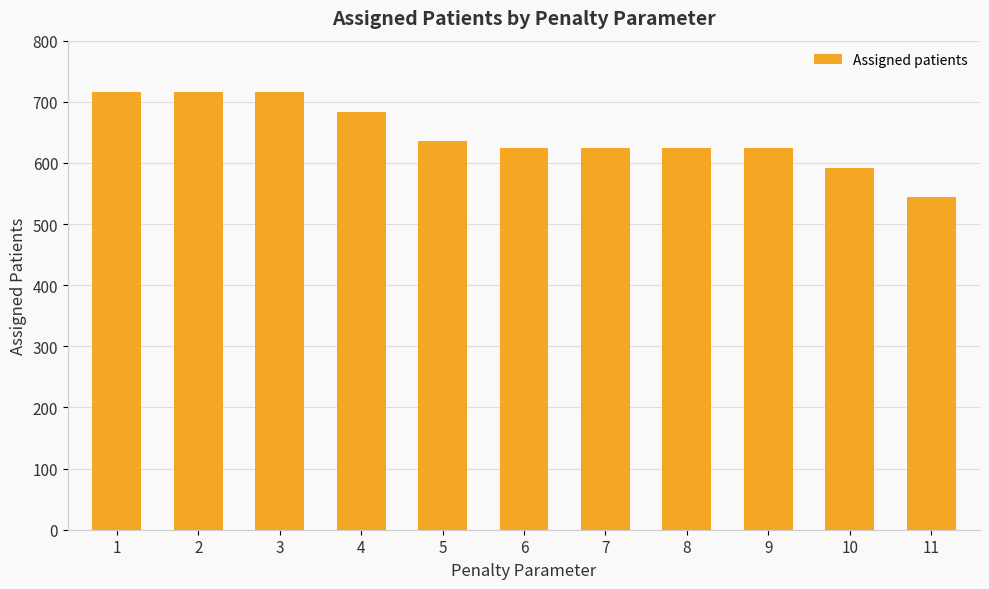

Read the value at 2, to the nearest 5.

715